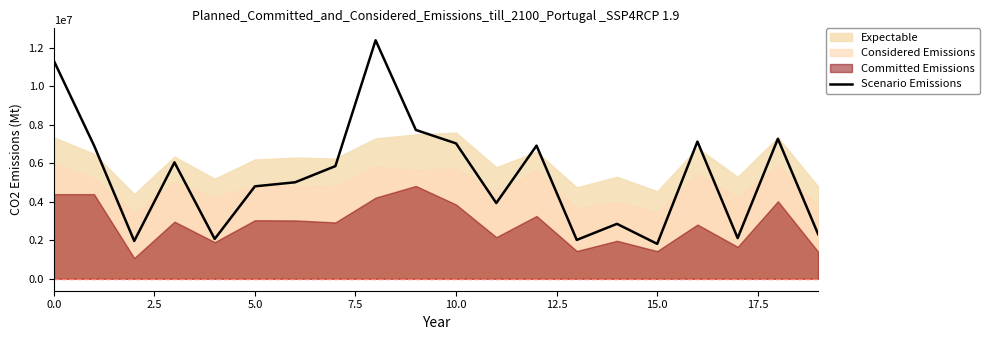

What is the maximum value for Scenario Emissions?

12395000.0